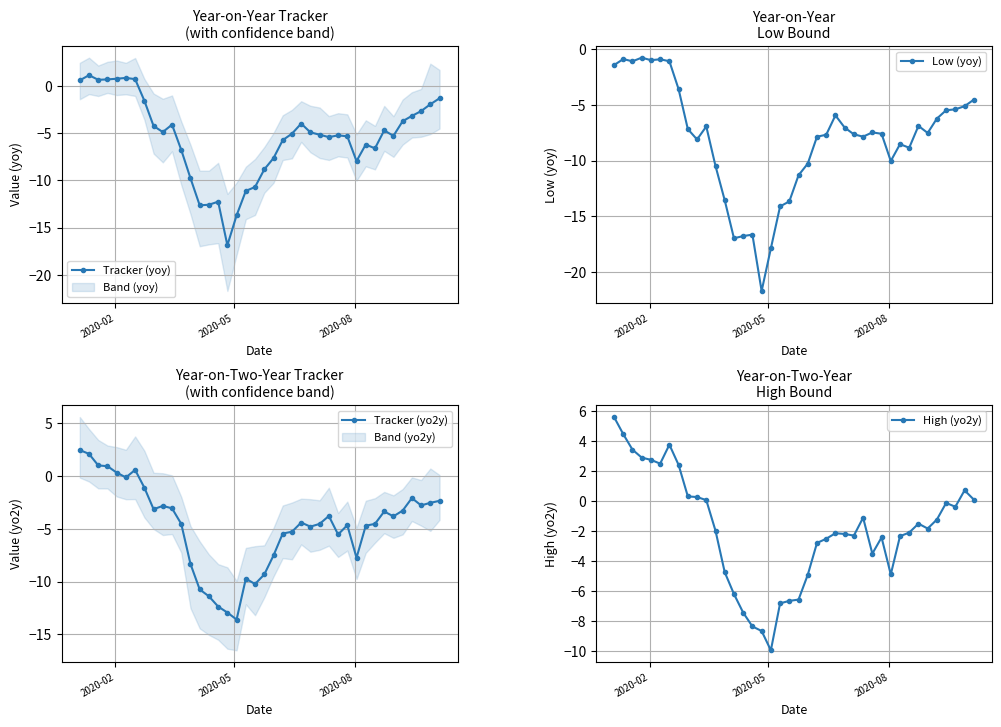

Reading left to right, transcribe all the data shown in this chart.

Tracker (yoy): 0.6	1.1	0.6	0.7	0.8	0.8	0.7	-1.6	-4.3	-4.9	-4.1	-6.8	-9.8	-12.6	-12.6	-12.3	-16.9	-13.7	-11.1	-10.7	-8.8	-7.7	-5.7	-5.1	-4.0	-4.9	-5.2	-5.4	-5.2	-5.3	-8.0	-6.2	-6.6	-4.7	-5.3	-3.7	-3.2	-2.7	-2.0	-1.3
Low (yoy): -1.4	-0.9	-1.1	-0.8	-1.0	-0.9	-1.1	-3.6	-7.2	-8.1	-6.9	-10.5	-13.6	-17.0	-16.8	-16.7	-21.7	-17.9	-14.1	-13.7	-11.3	-10.3	-7.9	-7.7	-5.9	-7.0	-7.6	-7.8	-7.5	-7.6	-10.0	-8.5	-8.8	-6.9	-7.5	-6.2	-5.5	-5.4	-5.1	-4.5
Tracker (yo2y): 2.5	2.1	1.0	1.0	0.3	-0.1	0.6	-1.1	-3.1	-2.8	-3.0	-4.5	-8.3	-10.7	-11.4	-12.4	-12.9	-13.6	-9.7	-10.2	-9.3	-7.5	-5.4	-5.3	-4.4	-4.8	-4.5	-3.8	-5.5	-4.6	-7.7	-4.7	-4.5	-3.3	-3.8	-3.3	-2.1	-2.8	-2.5	-2.3
High (yo2y): 5.6	4.5	3.4	2.9	2.8	2.5	3.8	2.4	0.3	0.3	0.1	-2.0	-4.7	-6.2	-7.4	-8.3	-8.6	-9.9	-6.8	-6.6	-6.5	-4.9	-2.8	-2.5	-2.1	-2.2	-2.3	-1.1	-3.5	-2.4	-4.9	-2.3	-2.1	-1.5	-1.8	-1.2	-0.1	-0.4	0.7	0.1